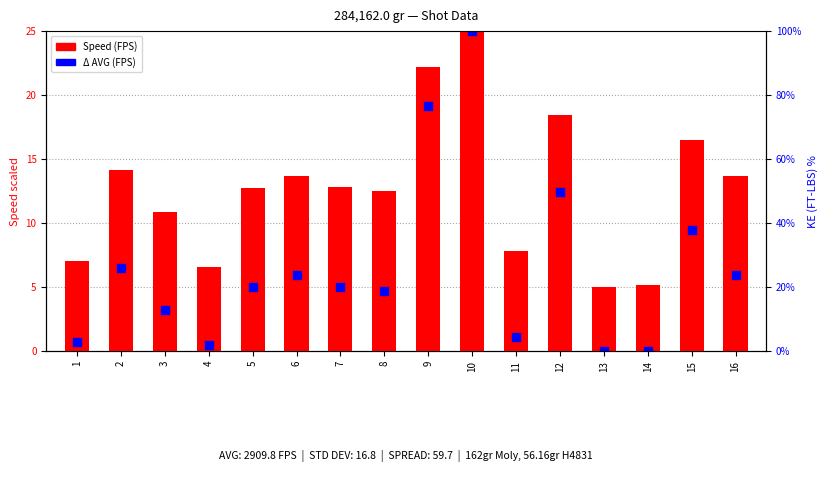

At how many categories does at least one series exceed 16?

4